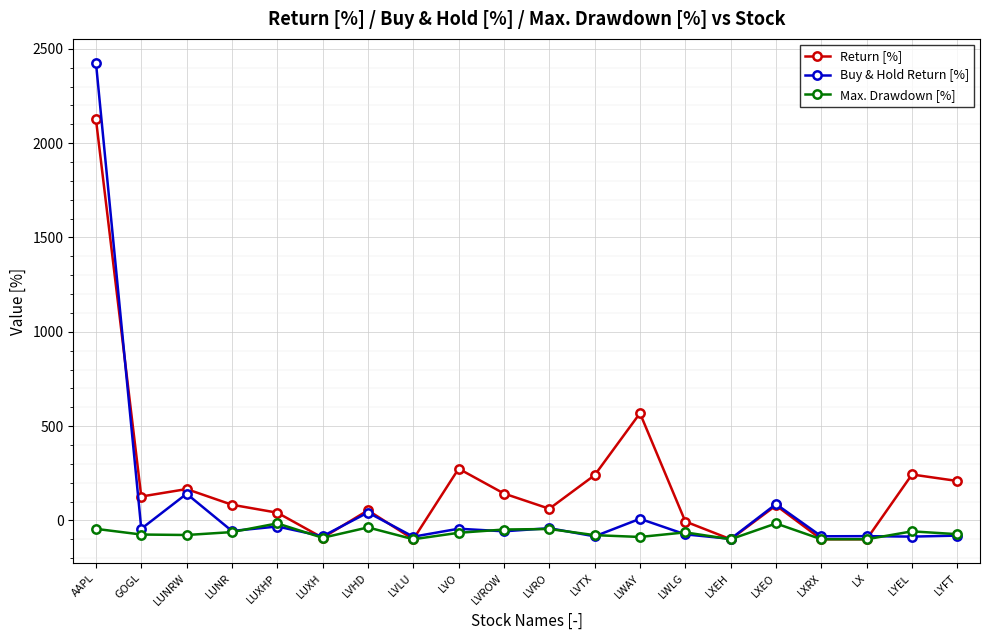

At which category does Buy & Hold Return [%] reach its first local peak?

LUNRW